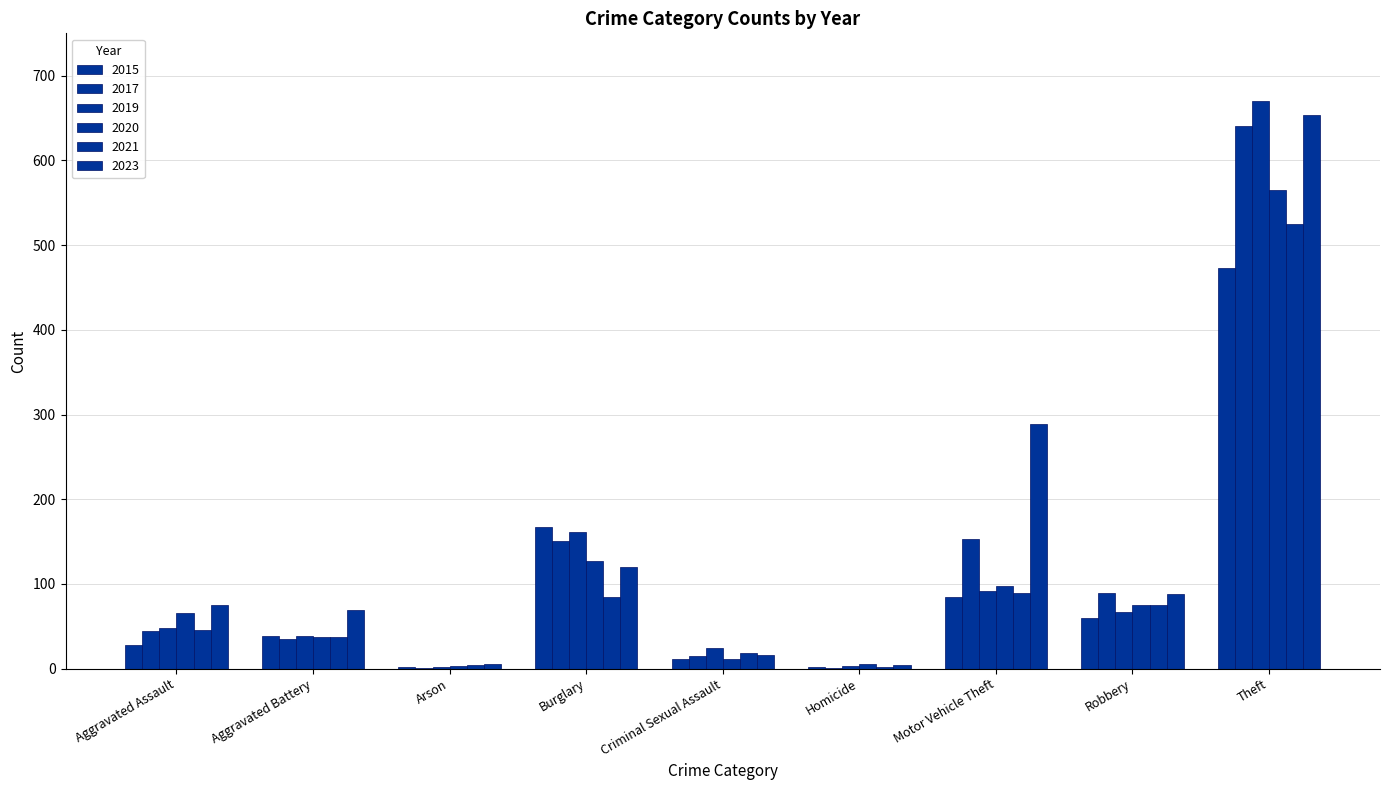

How many data points does each series have?

9